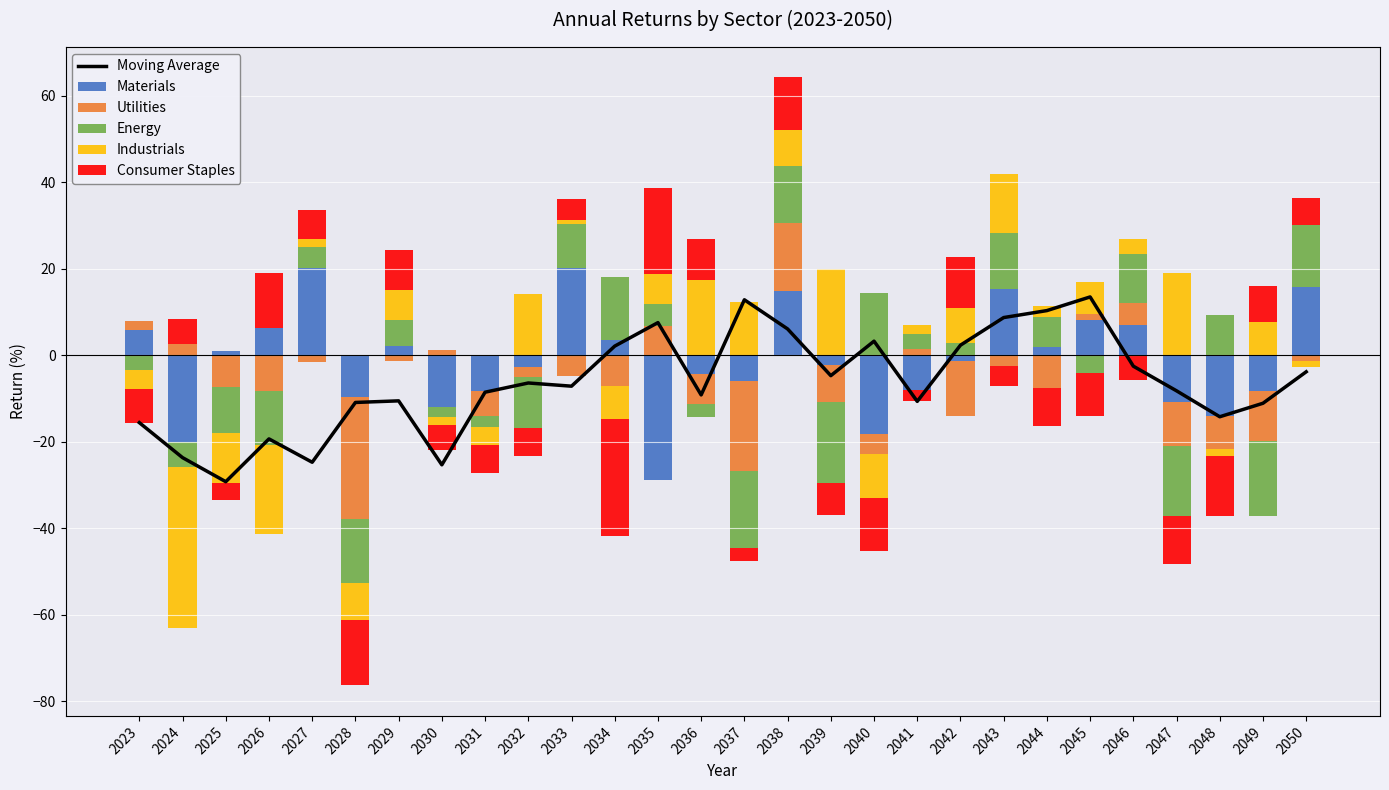

What is the maximum value shown in the chart?

20.2